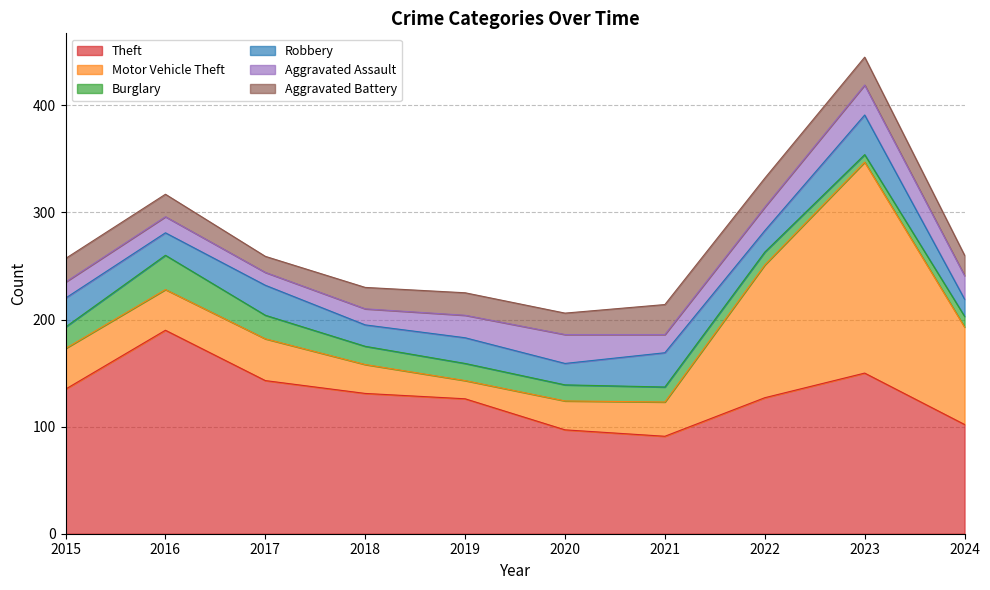

True or false: Aggravated Battery and Motor Vehicle Theft intersect in this chart.

True